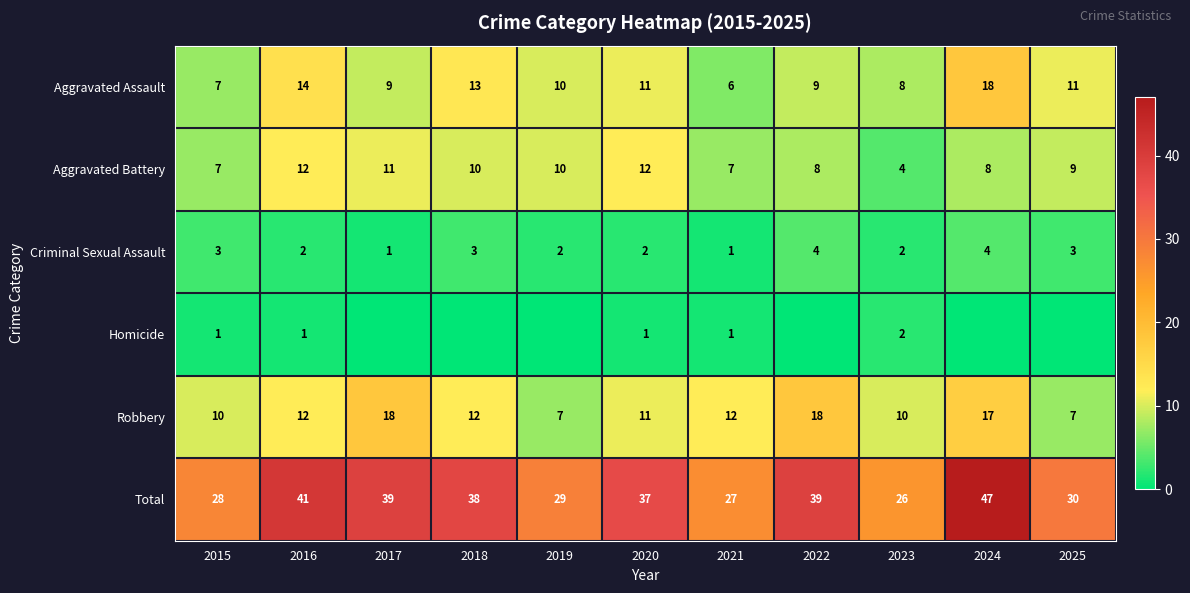

What value does the Aggravated Assault series have at 2016?

14